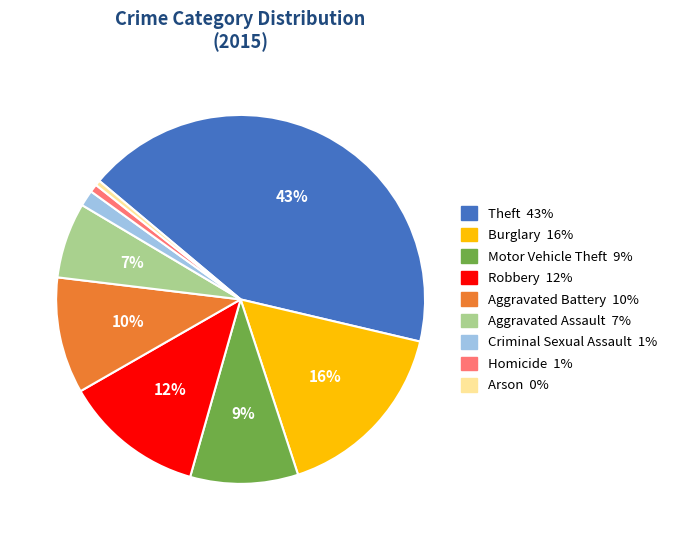

True or false: Homicide accounts for 1% of the total.

True